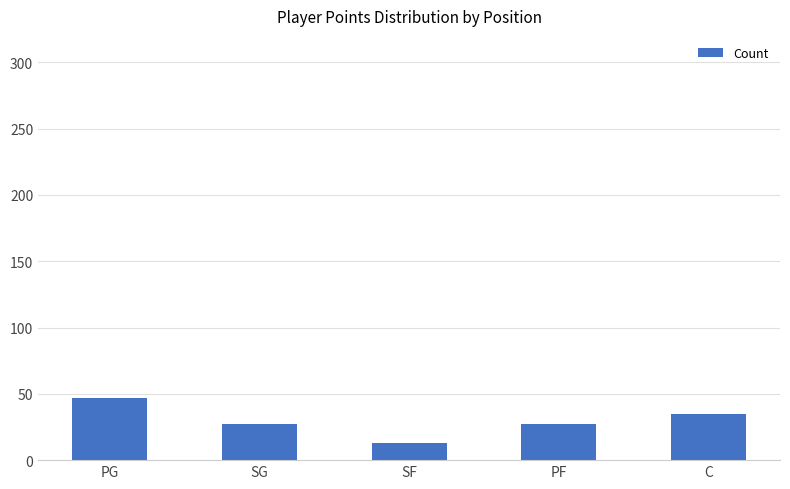

What is the difference between the maximum and minimum values?

34